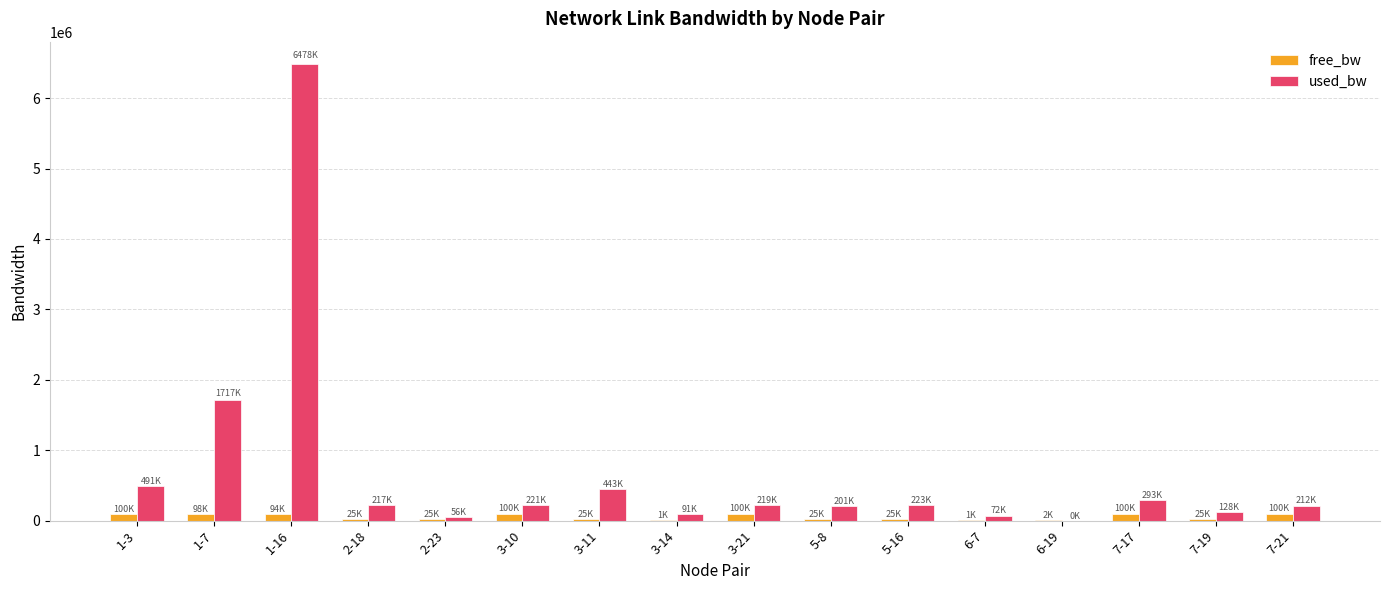

What is the difference between the free_bw values at 1-16 and 3-11?

68964.5